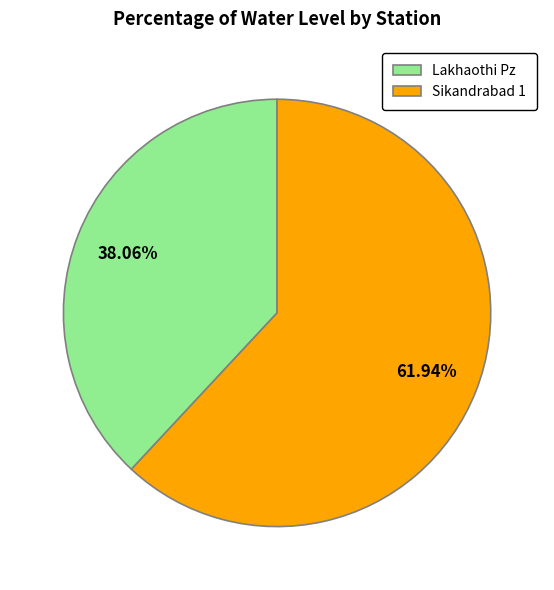

Rank the categories by value from lowest to highest.

Lakhaothi Pz, Sikandrabad 1